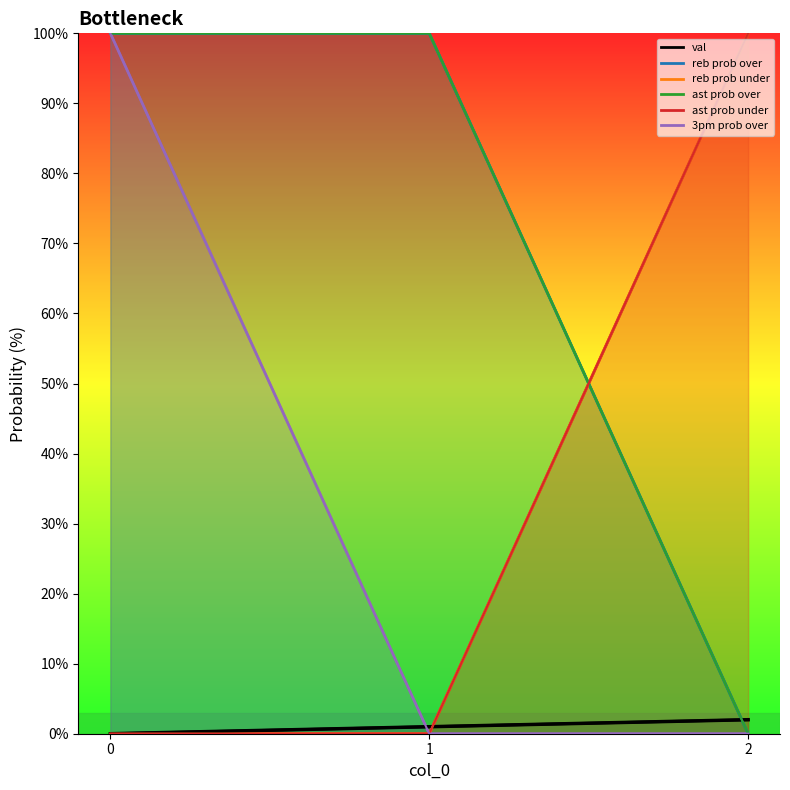

What is the sum of all val values?

3